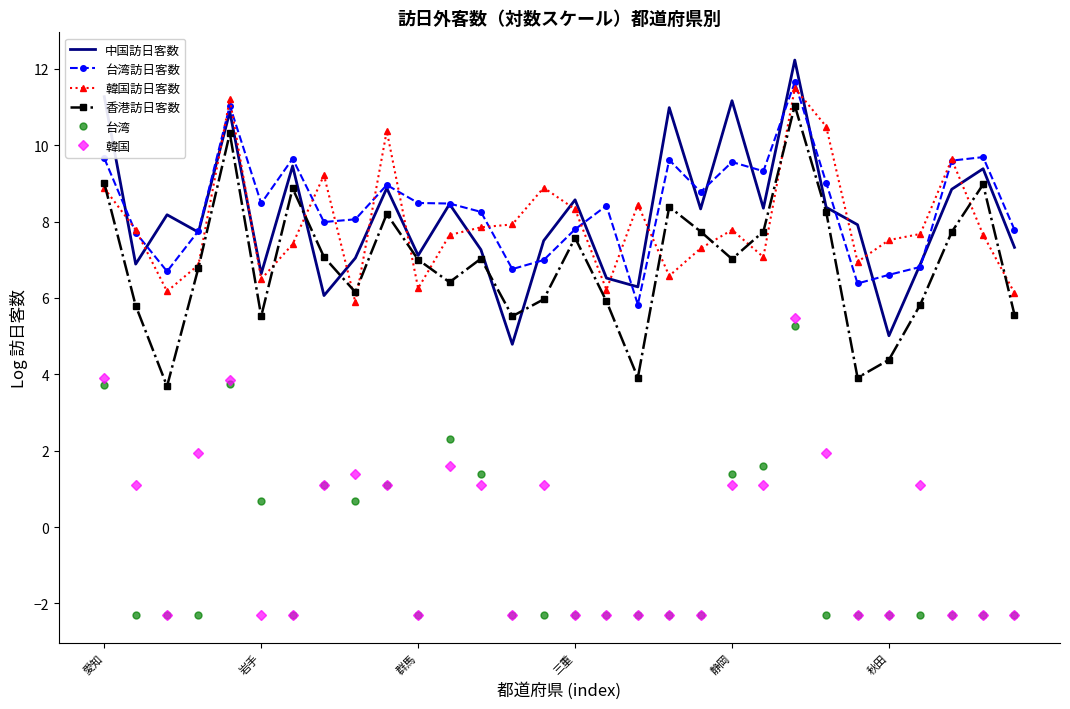

True or false: 台湾 and 香港訪日客数 cross at least once.

False